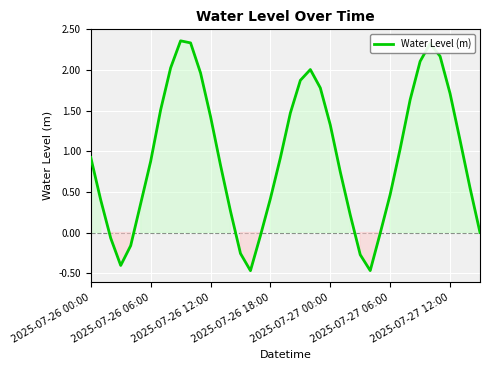

What is the difference between the maximum and minimum values?

2.8